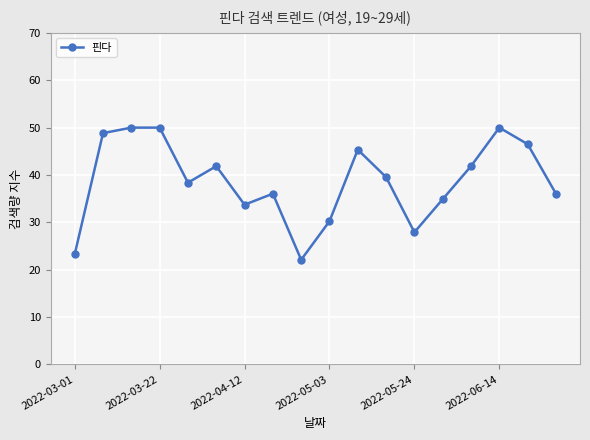

What is the value of the 6th point from the left?

41.9